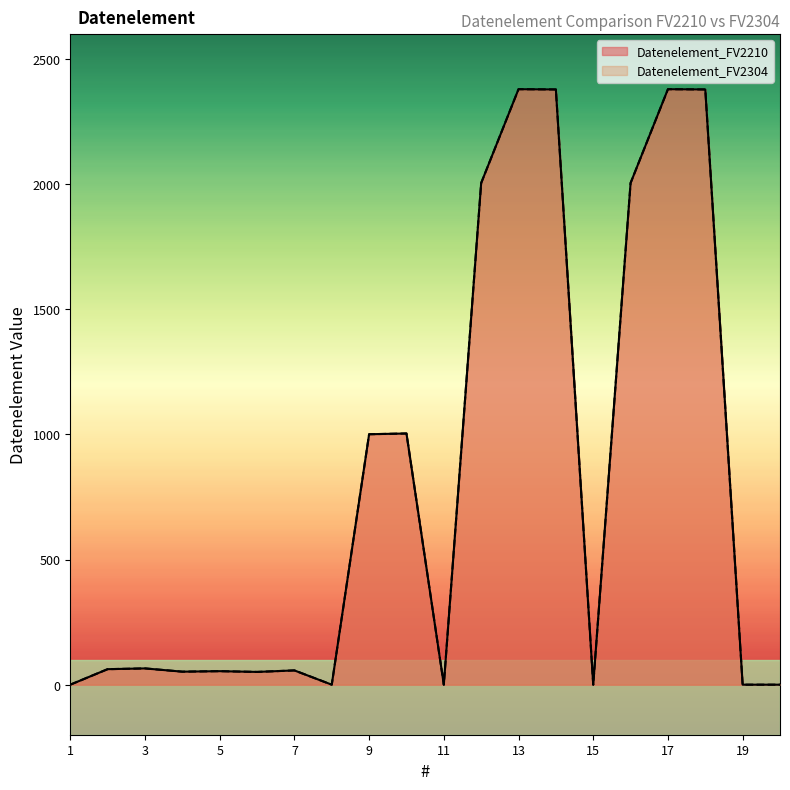

Where is the first local maximum for Datenelement_FV2210?

3